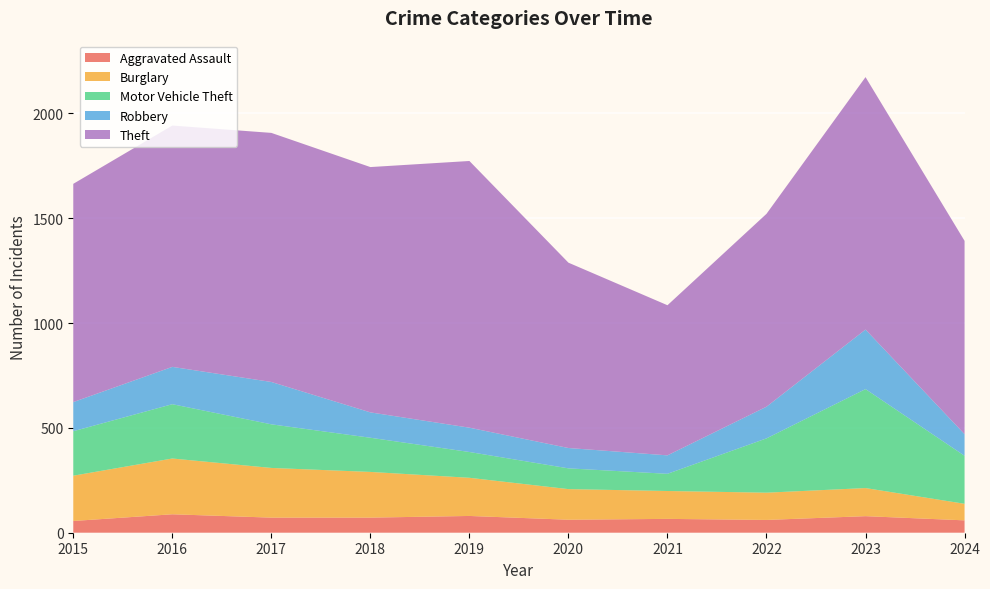

Reading left to right, what are all the values shown in this chart?

Aggravated Assault: 56	88	72	72	80	62	66	61	79	59
Burglary: 216	266	237	218	182	146	133	130	134	79
Motor Vehicle Theft: 212	259	208	163	123	99	82	259	472	229
Robbery: 139	178	202	121	116	97	88	151	284	103
Theft: 1041	1151	1188	1170	1272	884	716	920	1204	922